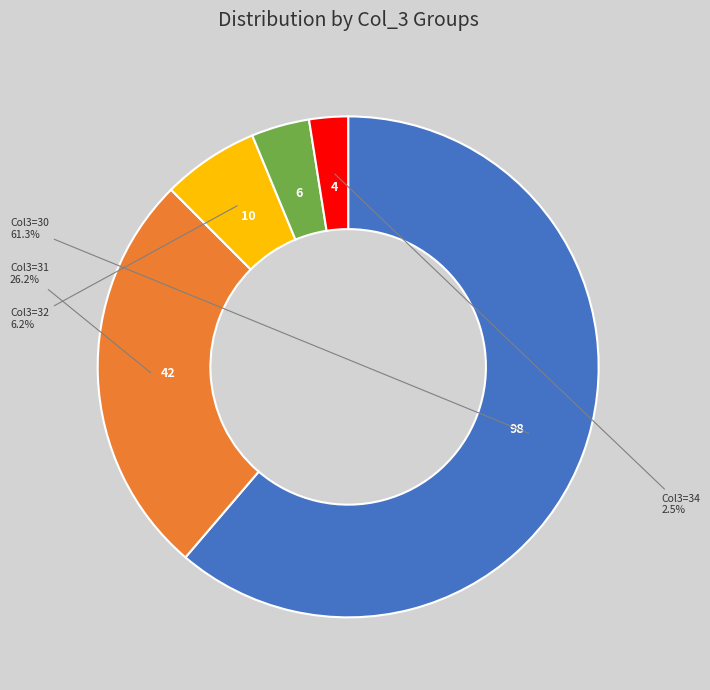

How many segments does this pie chart have?

5